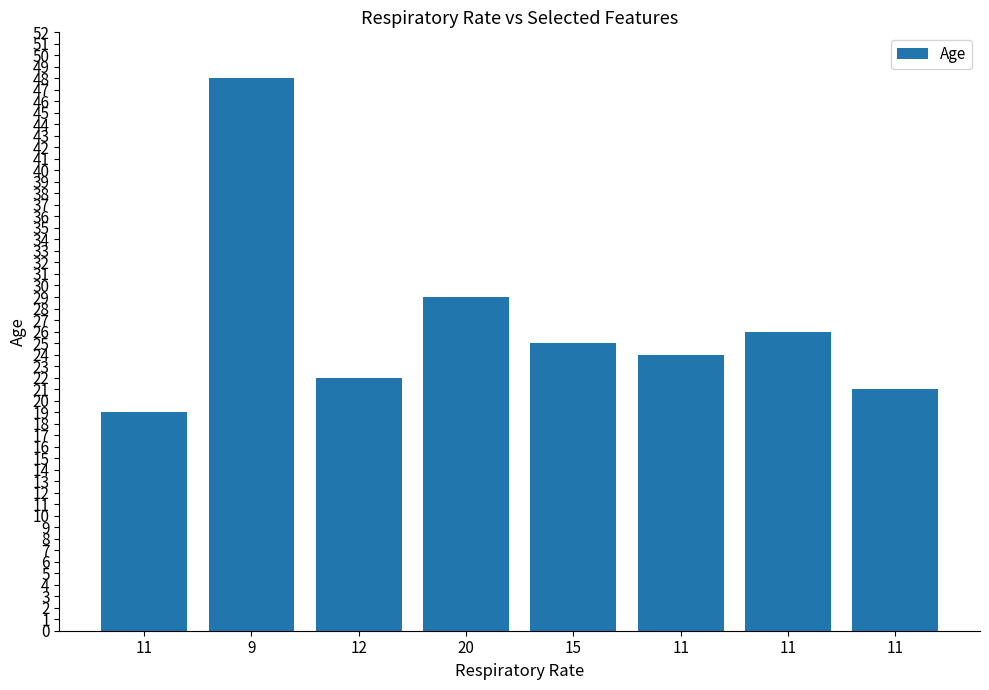

What is the label of the 7th bar from the left?

11